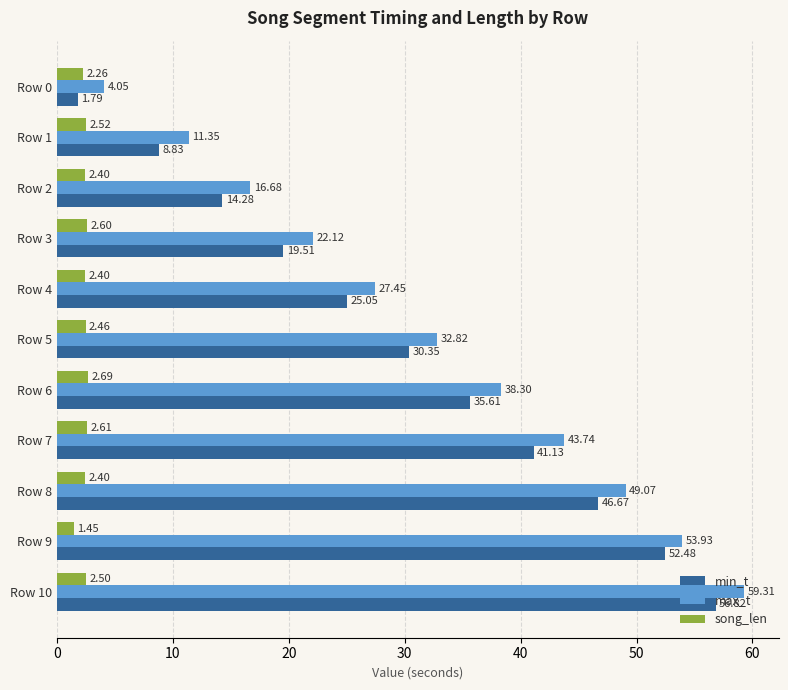

What is the difference between the highest and lowest values at Row 10?

56.8